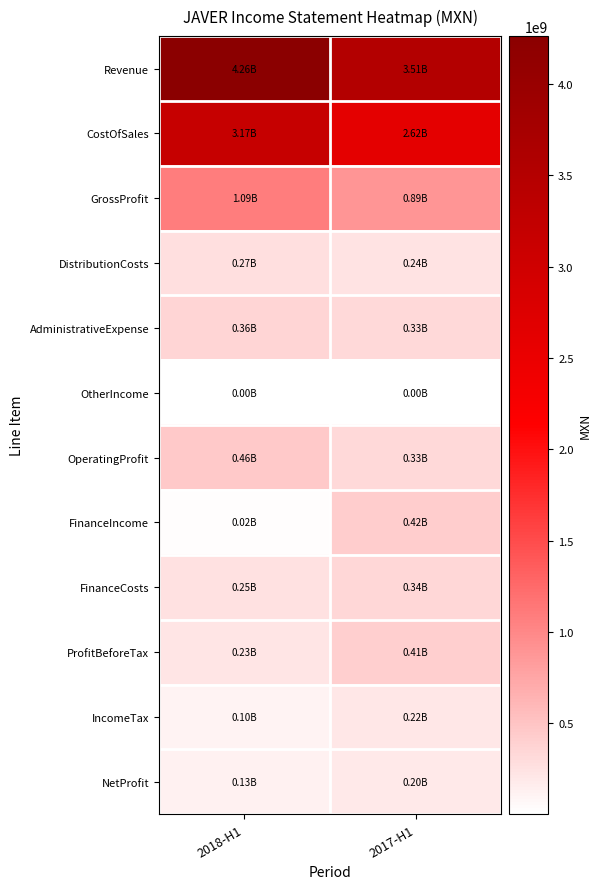

Which series has the largest range (max minus min)?

Revenue